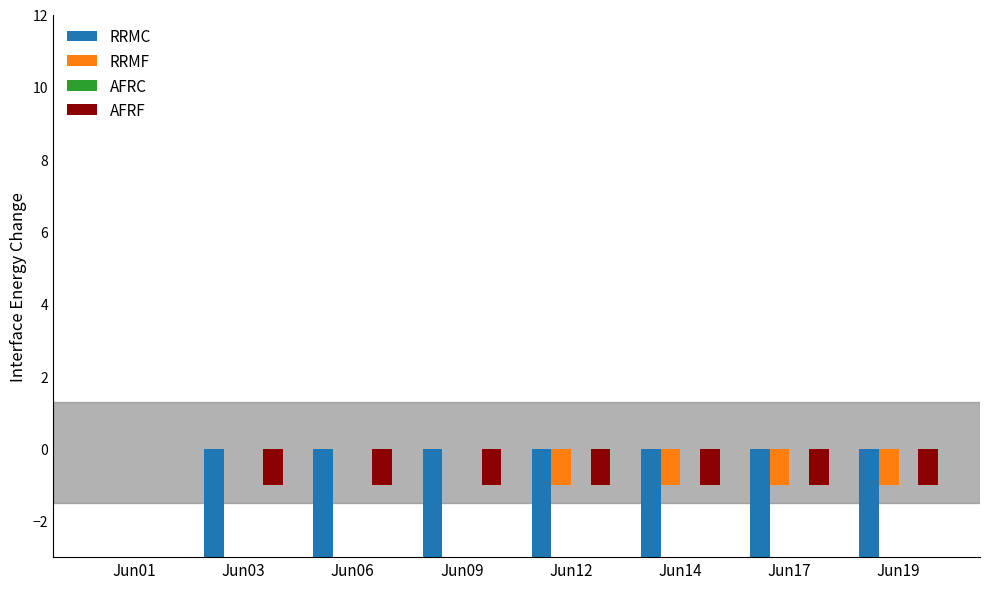

How many bars are there in total?

32